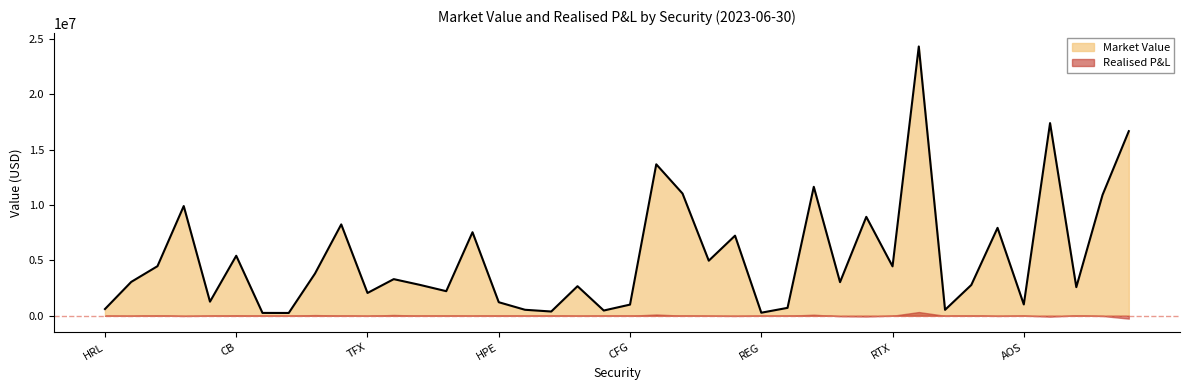

Reading left to right, list all the values displayed in this chart.

HRL=602812.6	CTSH=3053327.8	MRNA=4473440.8	PANW=9903268.9	LVS=1269378.3	CB=5414735.9	AAP=252671.8	ROL=248111.3	DD=3805842.9	DGX=8246457.5	TFX=2054069.0	MGM=3303451.8	IPG=2782812.6	STX=2215714.8	CPT=7539883.9	HPE=1219031.2	NTRS=536075.8	NTAP=379683.4	KR=2666370.4	VTRS=469176.7	CFG=1003008.9	ADBE=13673486.2	CHTR=11035433.8	ATO=4969593.6	AMT=7228637.0	REG=271007.6	PHM=708936.4	WMT=11641484.4	SPG=3032233.1	RJF=8929233.8	RTX=4458211.0	META=24314936.0	AJG=530628.5	NEM=2776004.6	LYV=7935947.7	AOS=1017336.0	ABC=17394322.0	PFE=2579181.9	TRV=10912906.7	LH=16667153.6